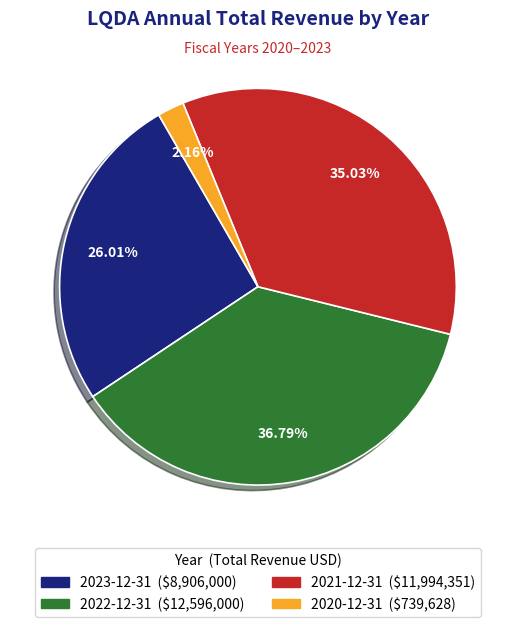

Is 2021-12-31 the majority of the pie?

No